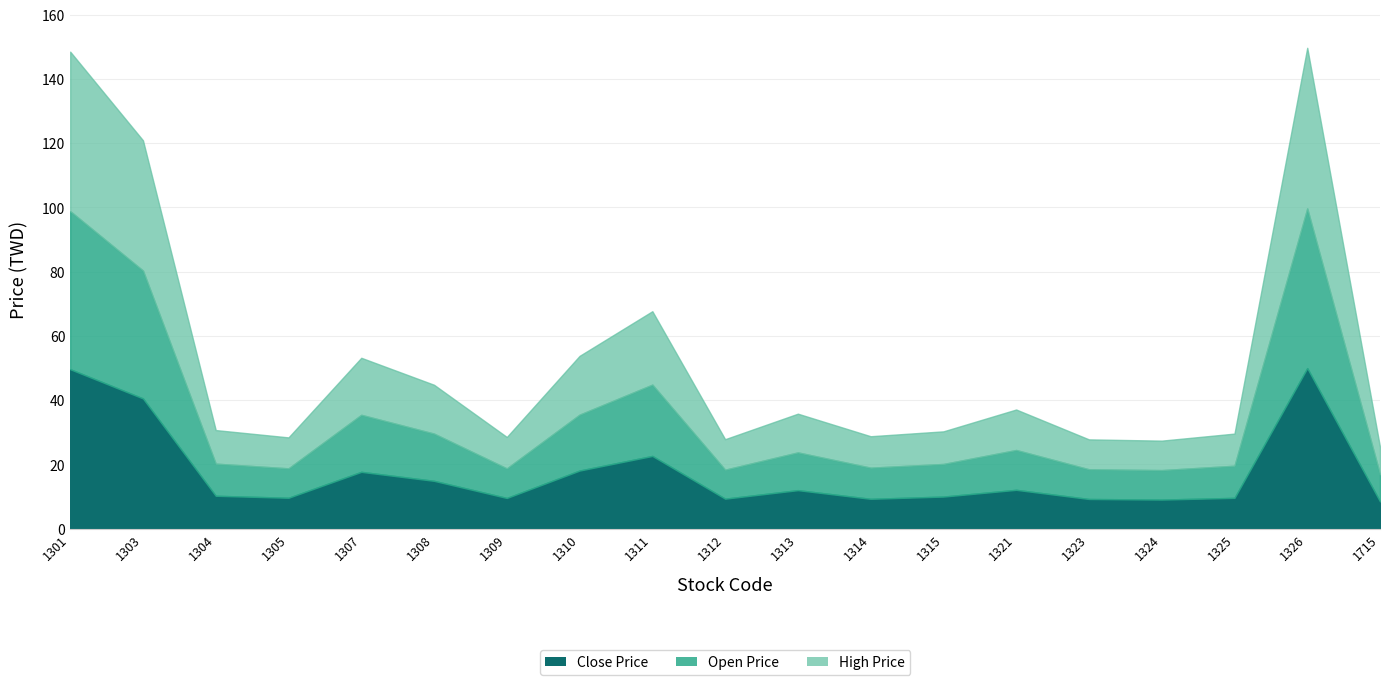

What is the difference between the maximum and minimum values in the Open Price series?

41.2